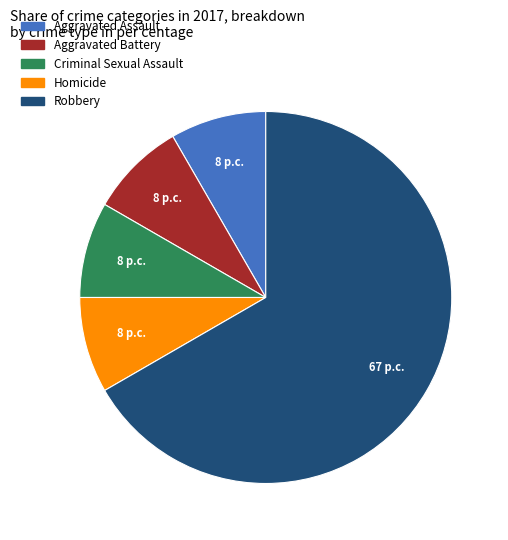

The Robbery slice represents 54% of the pie. True or false?

False